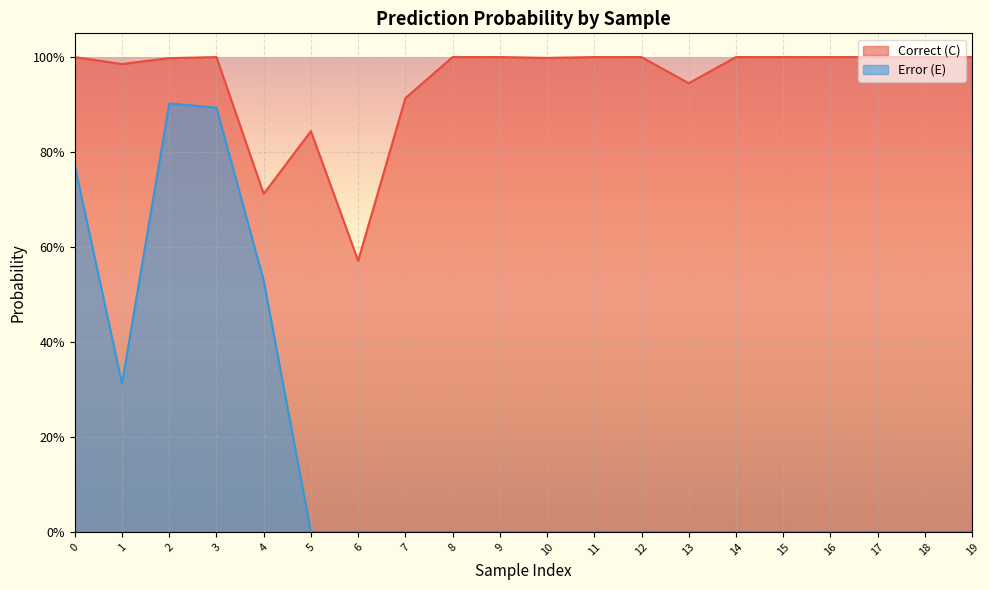

Which series has the widest spread of values?

Error (E)